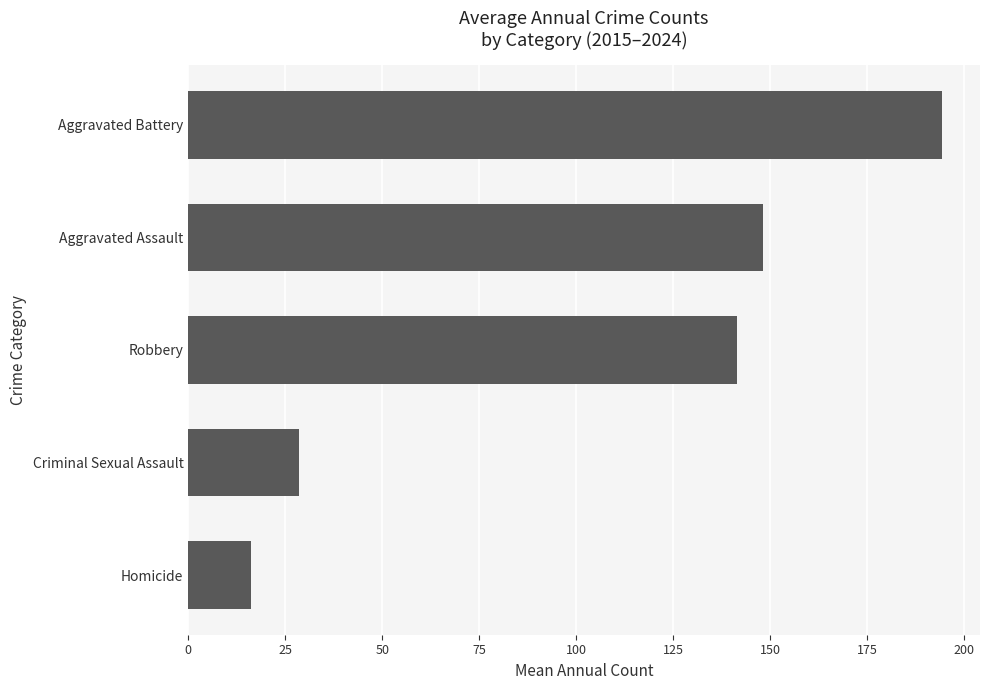

Reading top to bottom, extract all data points from this chart.

194.3	148.2	141.4	28.5	16.2